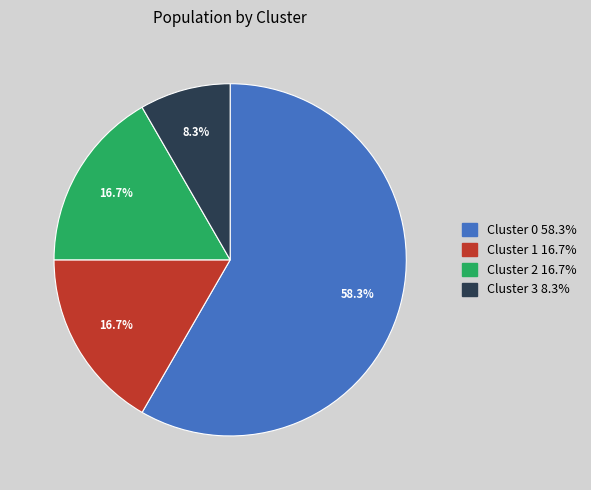

What is the ratio of the value at Cluster 2 to the value at Cluster 3?

2.0